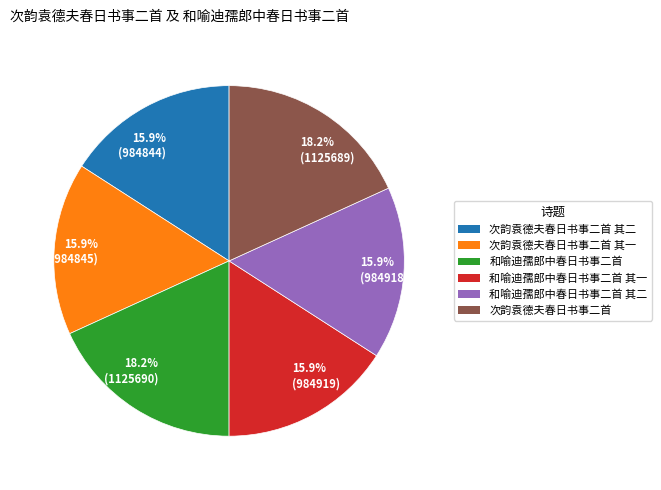

Which has a higher value, 18.2% (1125689) or 15.9% (984844)?

18.2% (1125689)